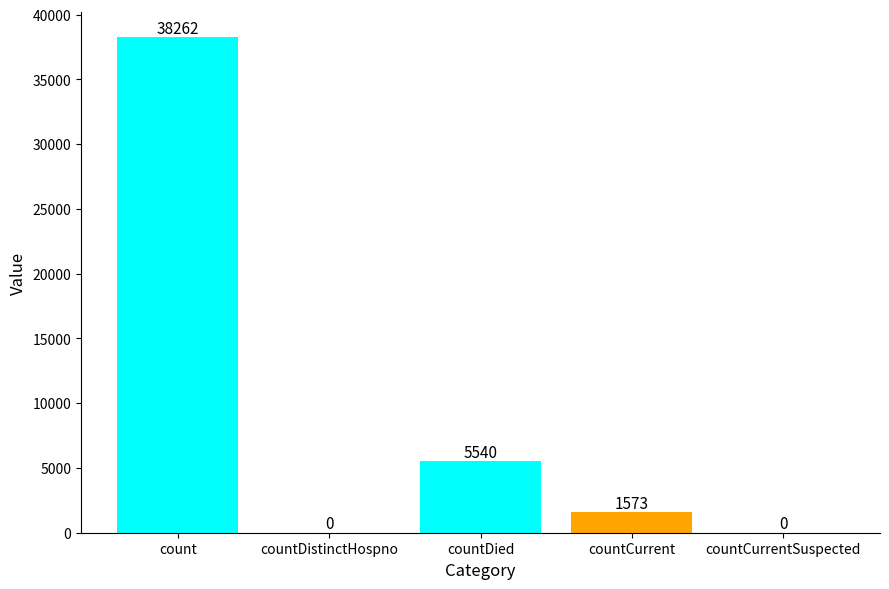

How many distinct data groups are displayed?

1